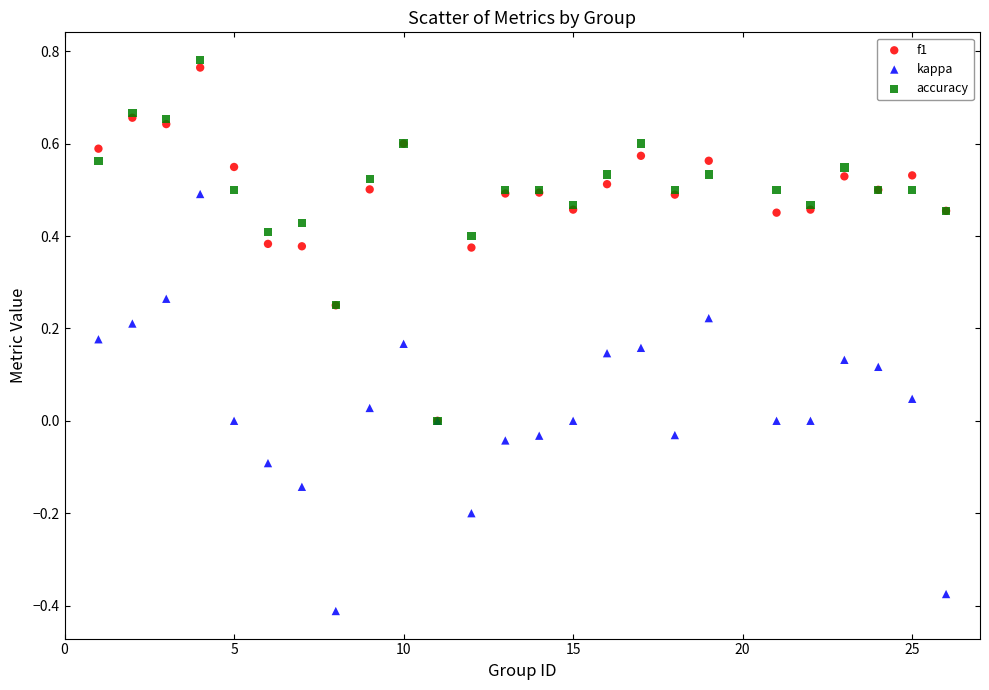

What are all the series names shown in the legend?

f1, kappa, accuracy